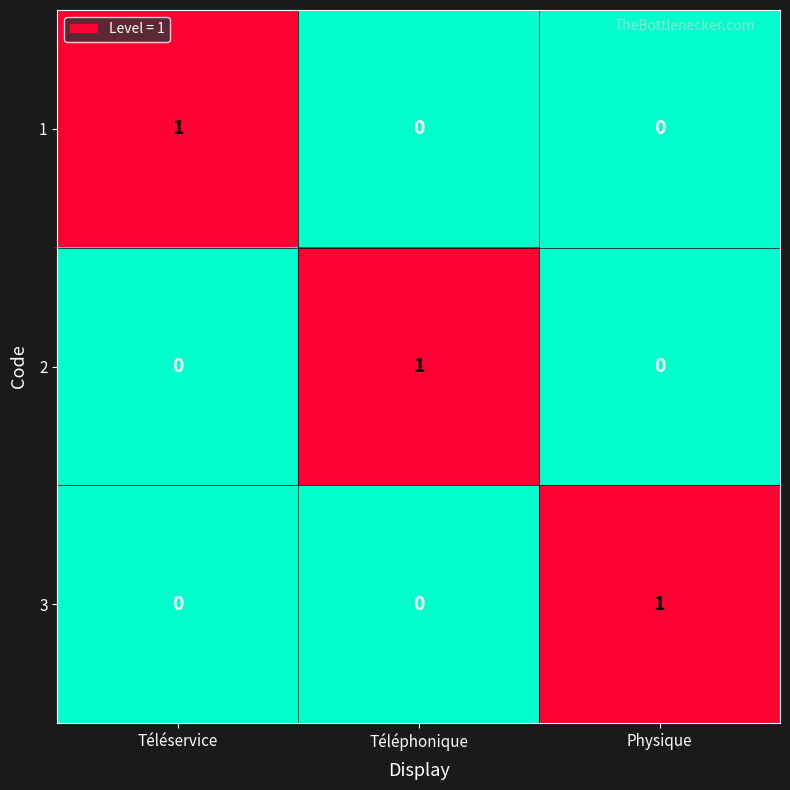

Reading right to left, extract all data points from this chart.

1: Physique=0	Téléphonique=0	Téléservice=1
2: Physique=0	Téléphonique=1	Téléservice=0
3: Physique=1	Téléphonique=0	Téléservice=0